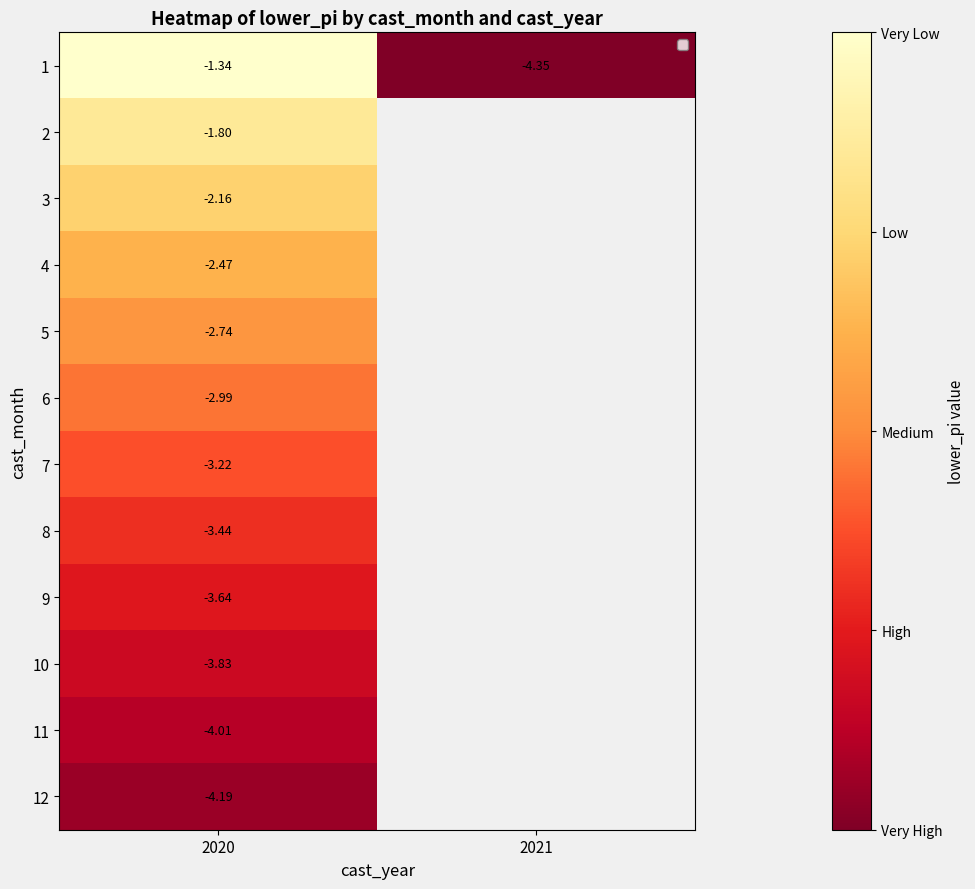

List the series in order of their peak value, highest first.

1, 2, 3, 4, 5, 6, 7, 8, 9, 10, 11, 12